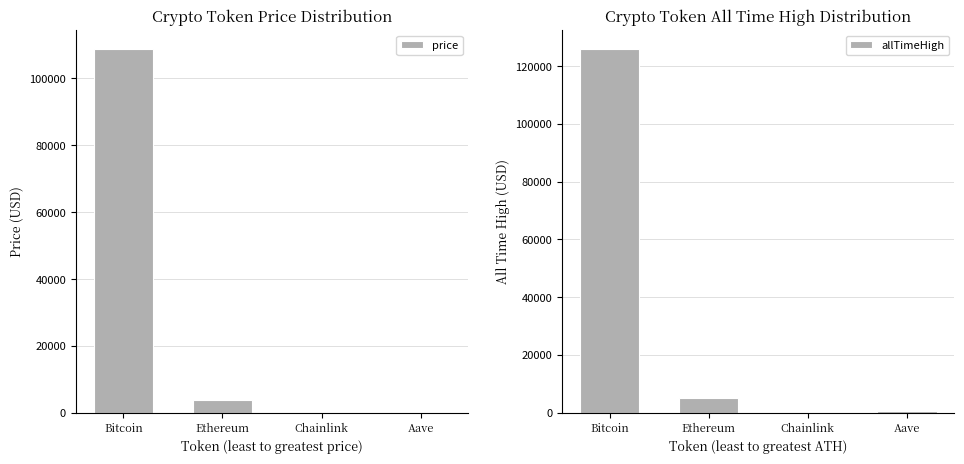

How many bars are there in total?

8